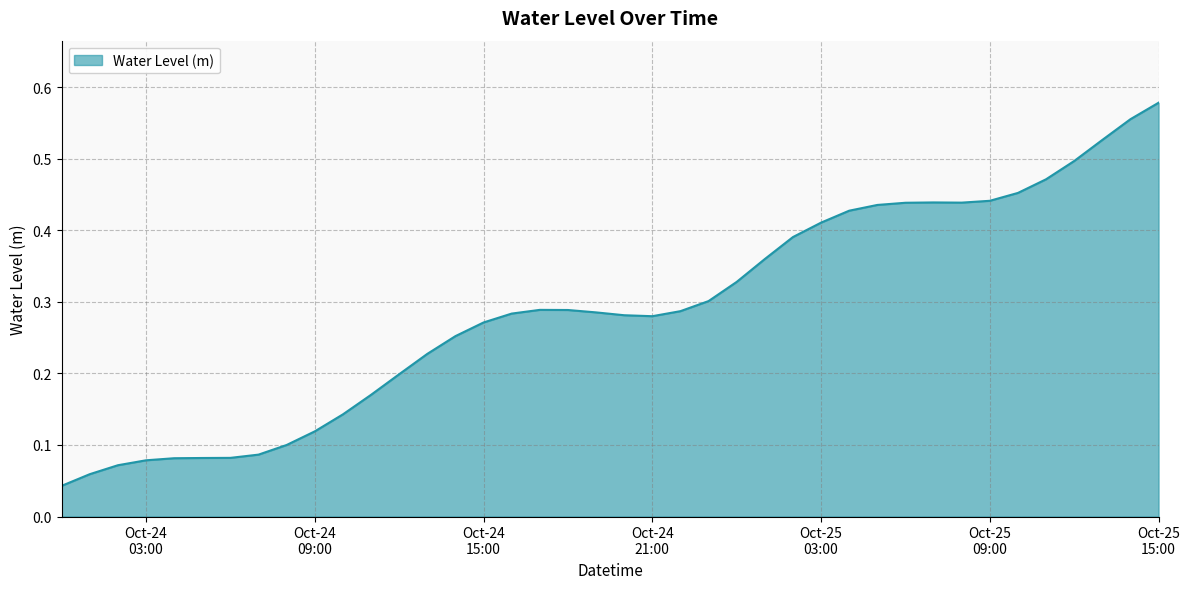

Does the chart have visible grid lines?

Yes